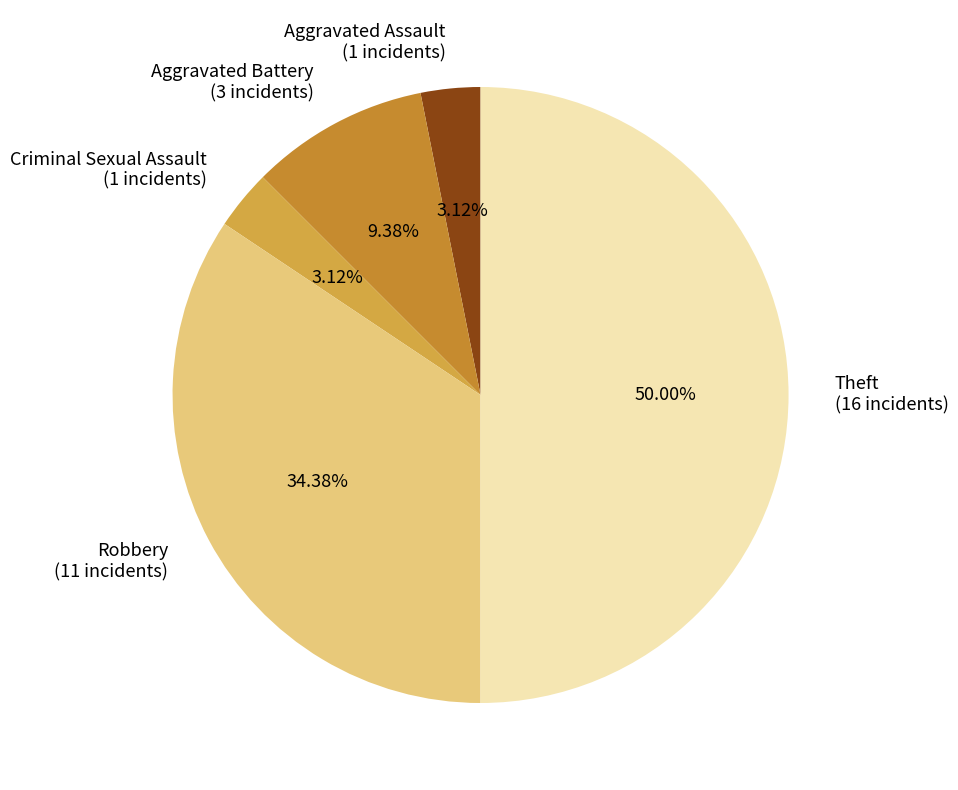

To the nearest percent, what is the difference between the Aggravated Battery and Theft slice percentages?

41%